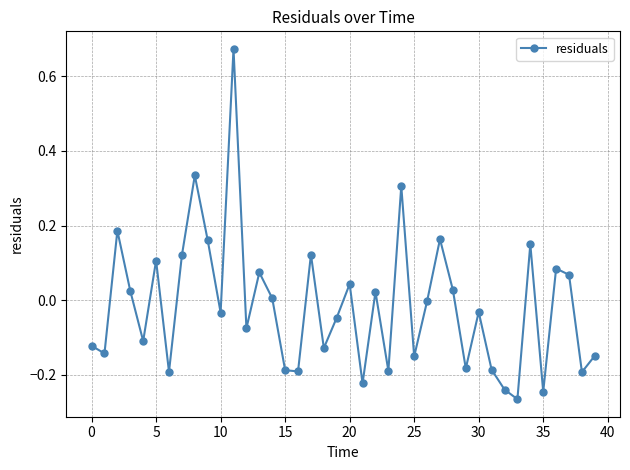

What is the sum of all values?

-0.6